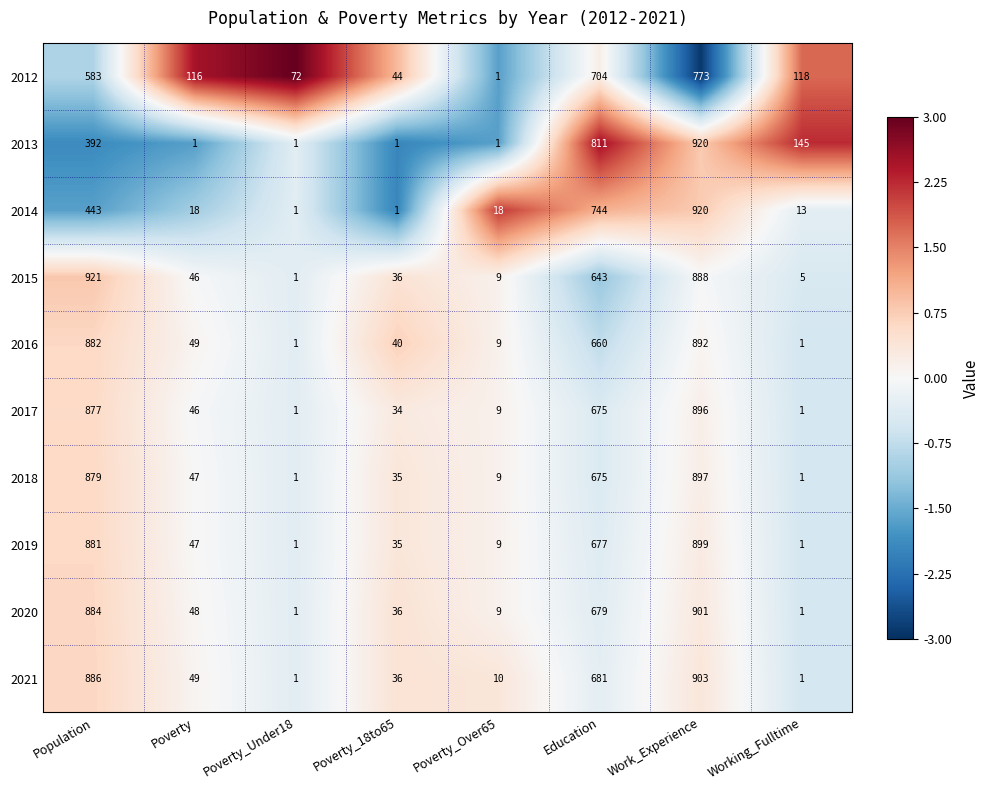

What is the greatest value displayed?

921